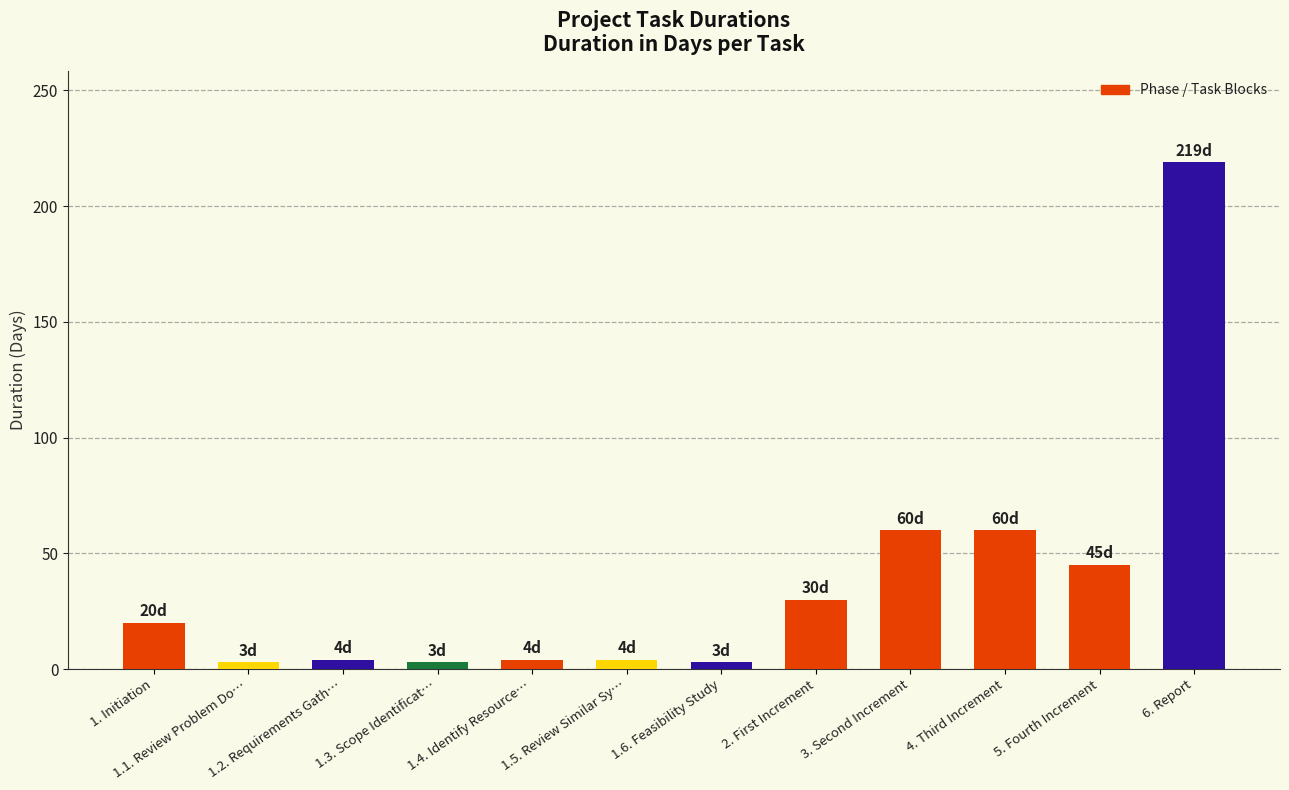

Which label corresponds to the largest value in the chart?

6. Report